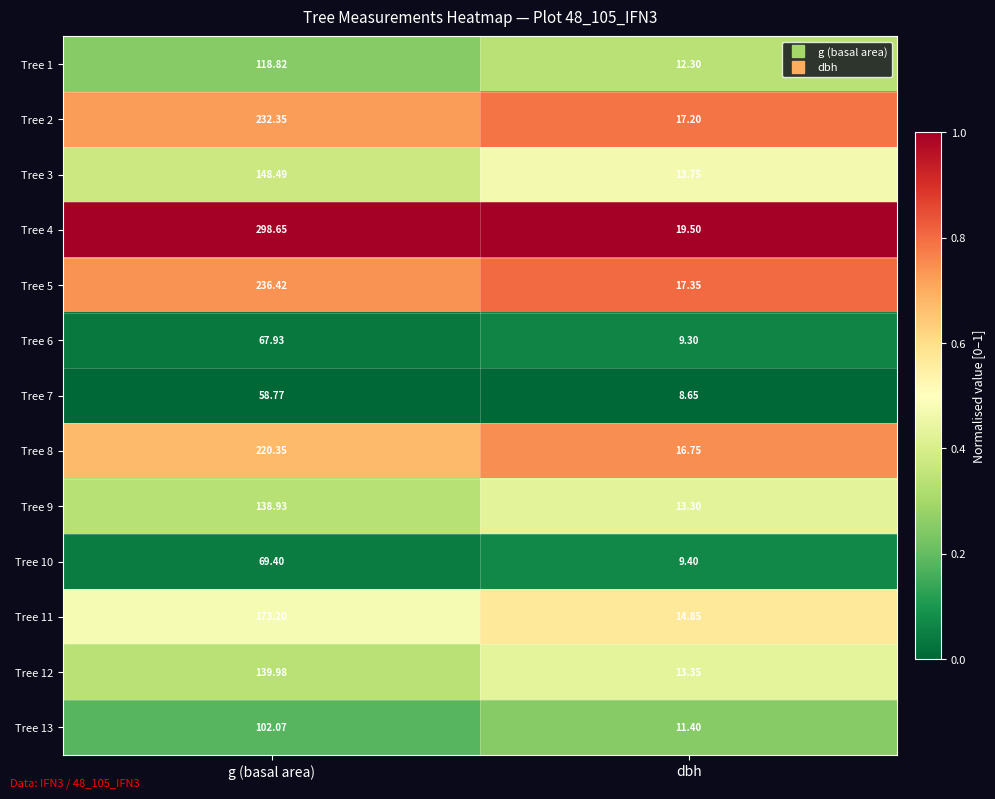

At which label is Tree 3 closest to 81?

dbh